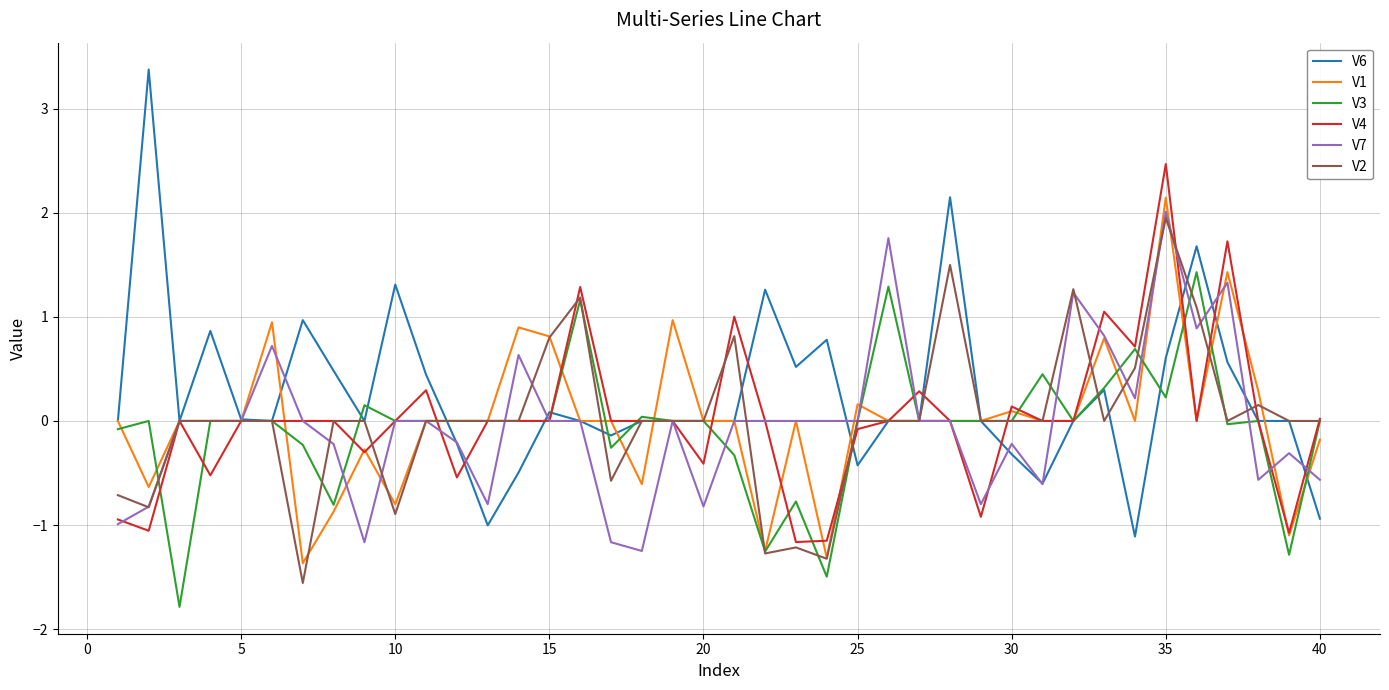

What is the difference between the maximum and second lowest values in the V1 series?

3.5